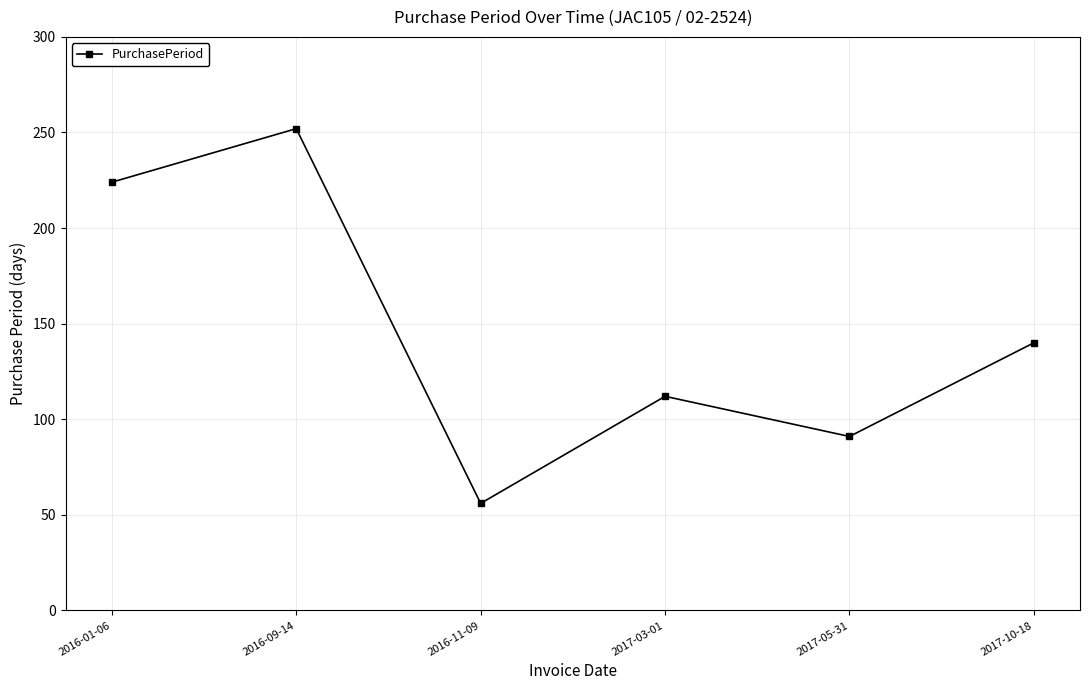

True or false: the data shows 251 at 2017-10-18.

False